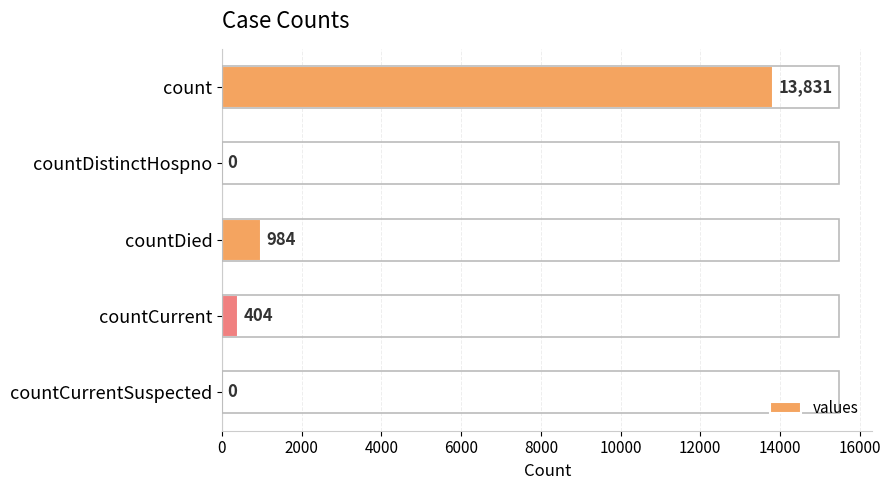

The chart shows a value of 6909 at count. True or false?

False